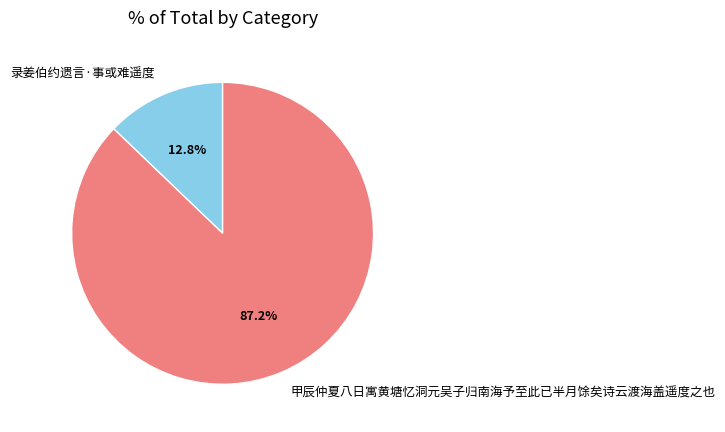

Count the number of slices in the pie.

2